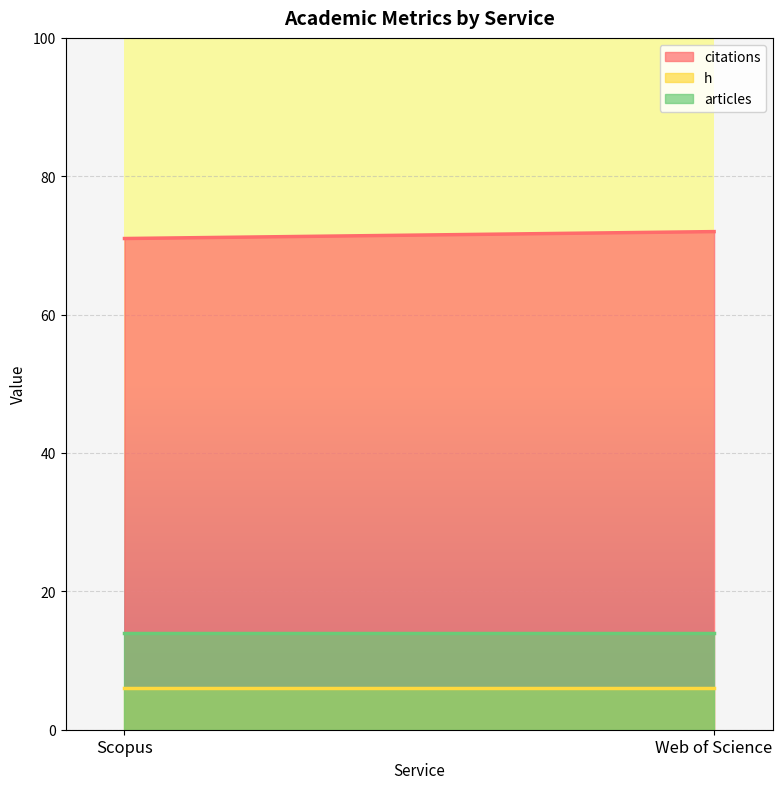

What is the sum of all articles values?

28